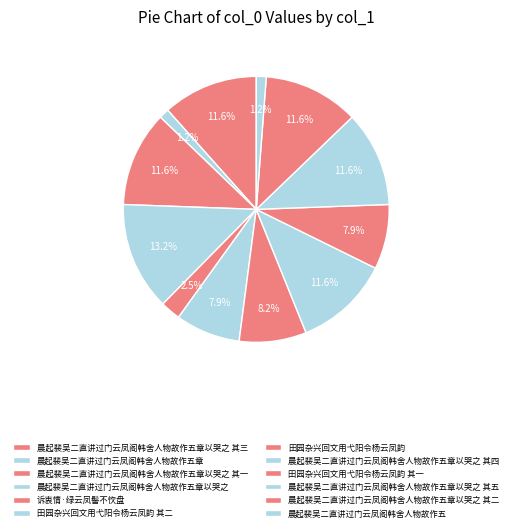

How many slices are in this pie chart?

12